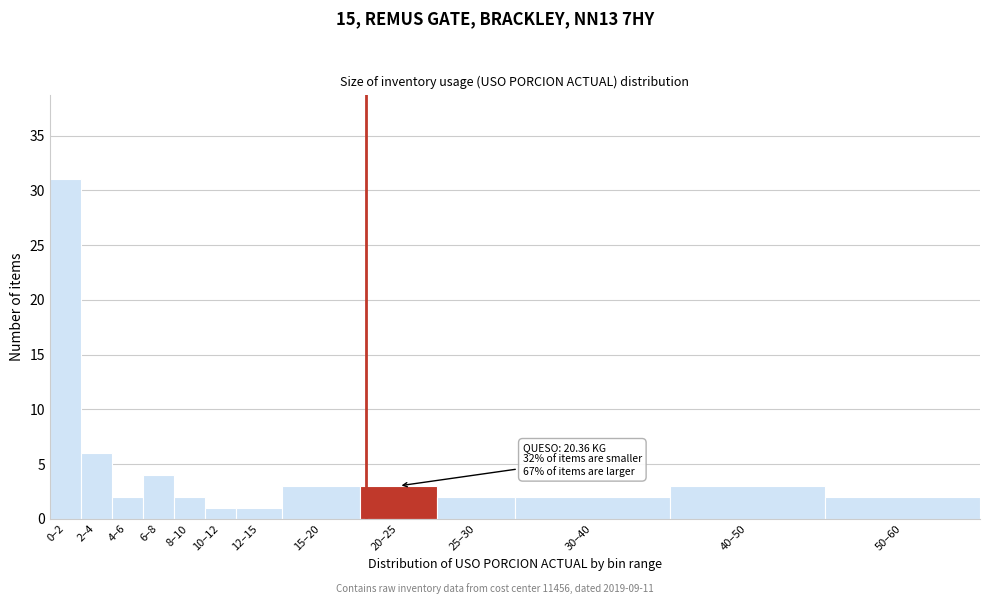

Reading left to right, extract all data points from this chart.

31	6	2	4	2	1	1	3	3	2	2	3	2